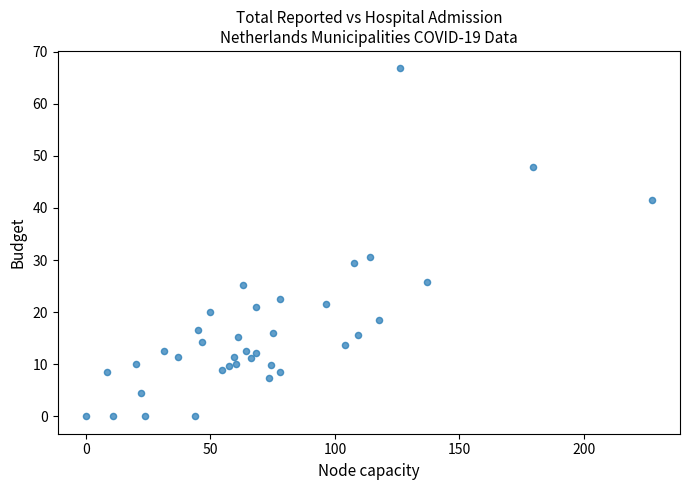

What is the range of X values (max minus min)?

227.3